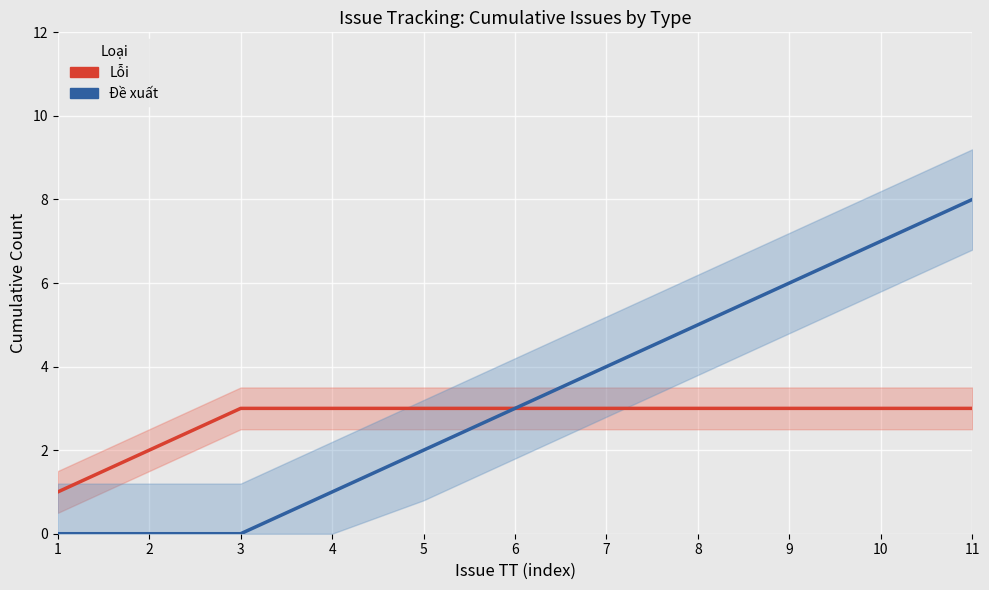

What is the sum of the Lỗi values at 10 and 8?

6